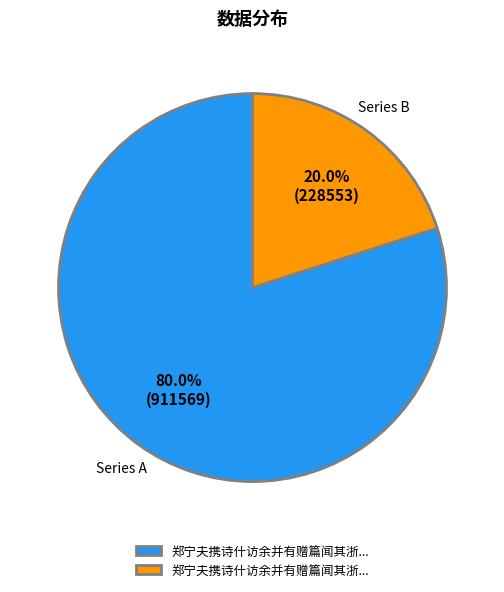

Does any single category account for the majority?

Yes